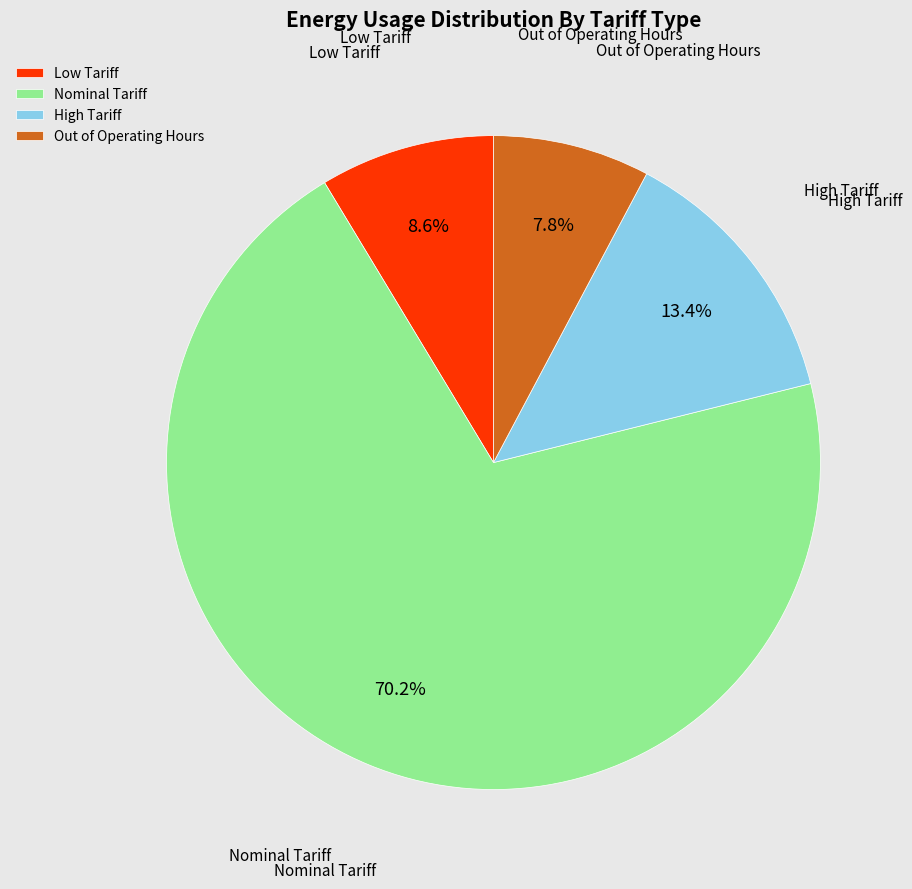

Which has a higher value, Low Tariff or Out of Operating Hours?

Low Tariff